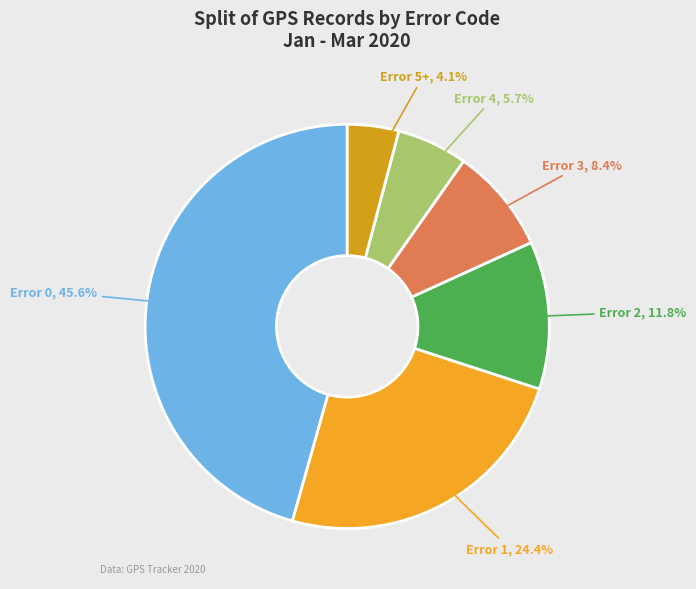

How many slices are in this pie chart?

6